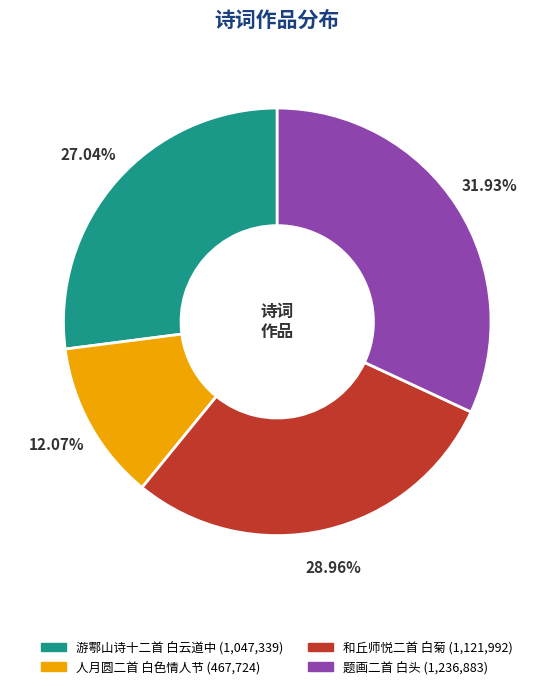

Is there a majority slice in this chart?

No